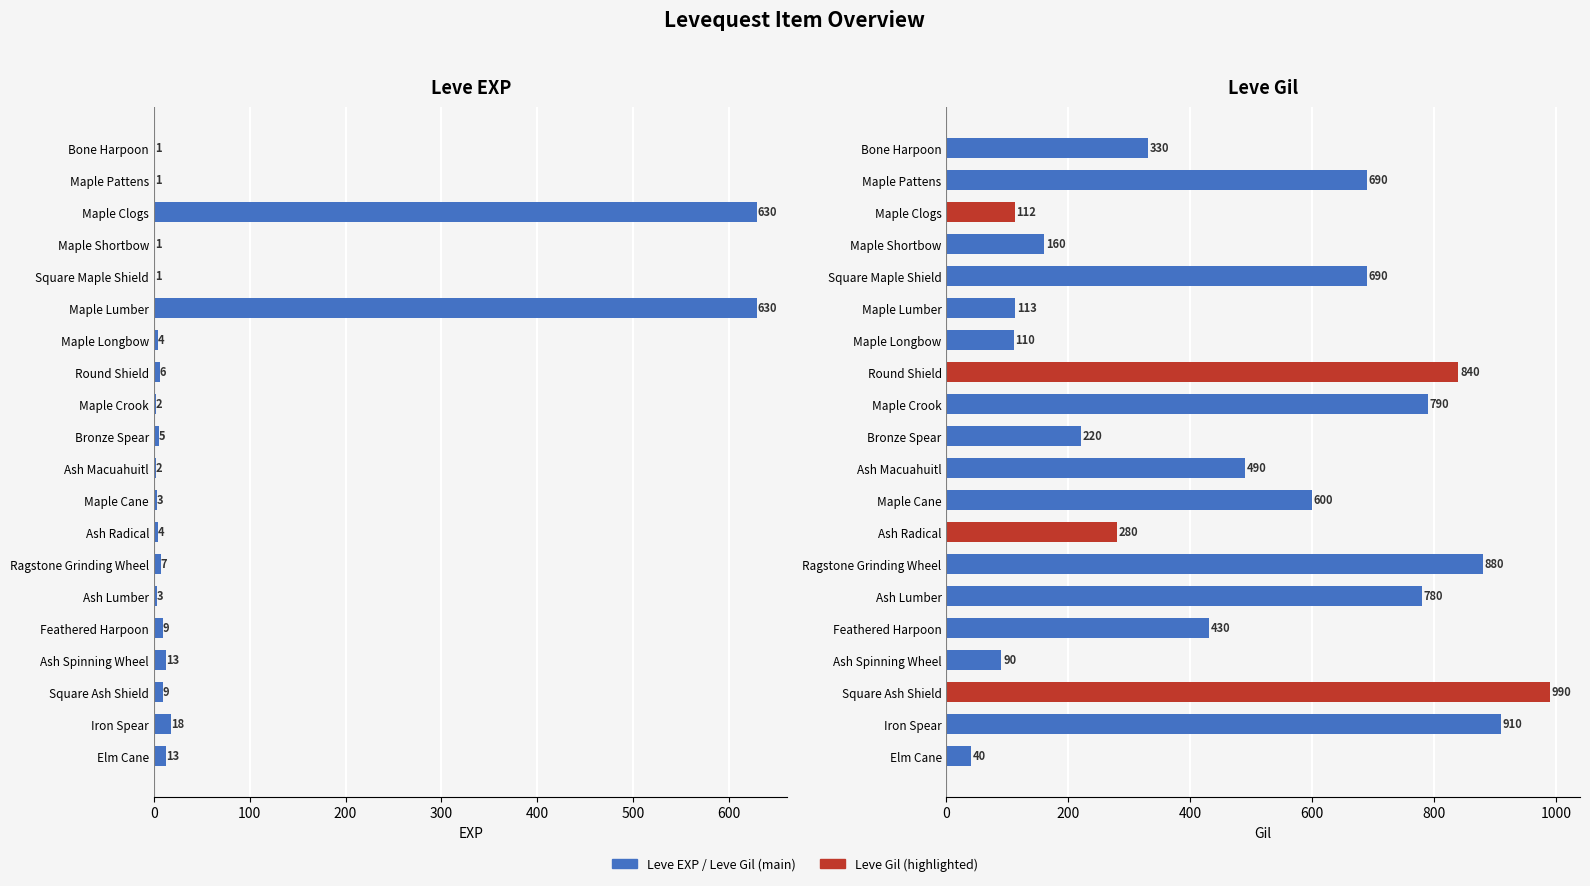

How many groups of bars are there?

20